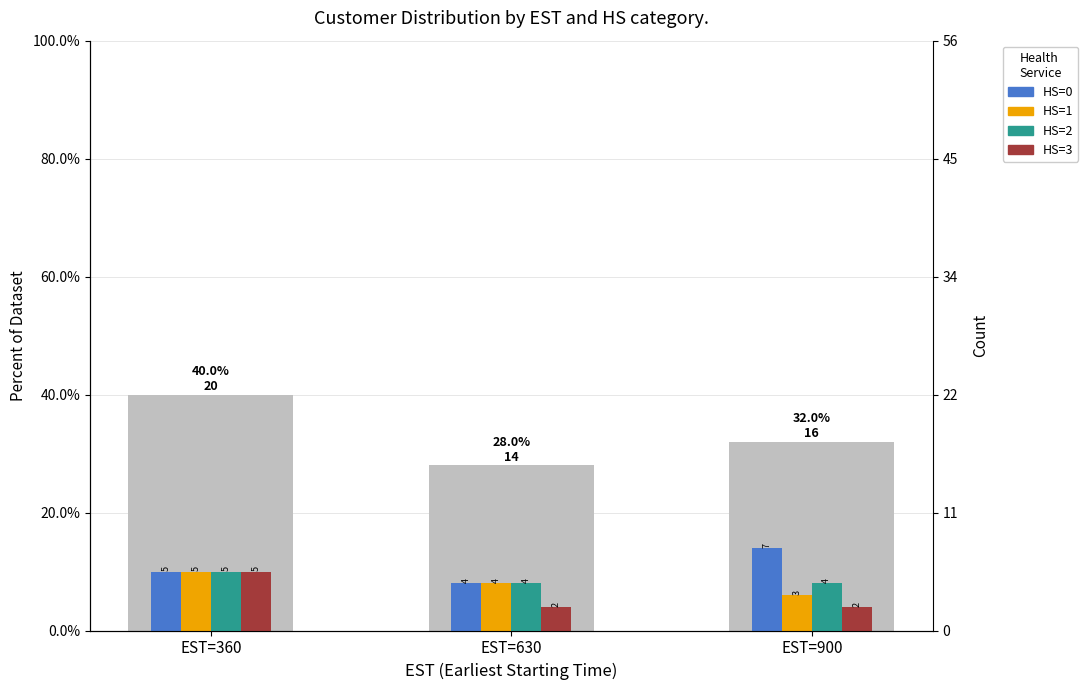

Rank the series at EST=360 from lowest to highest value.

HS=0, HS=1, HS=2, HS=3